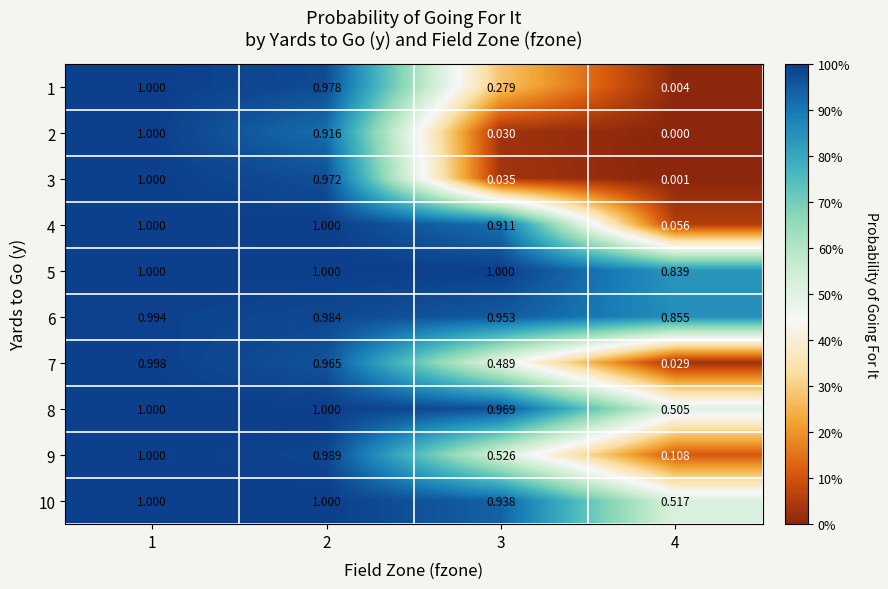

Between 1 and 4, which series saw the biggest shift?

2